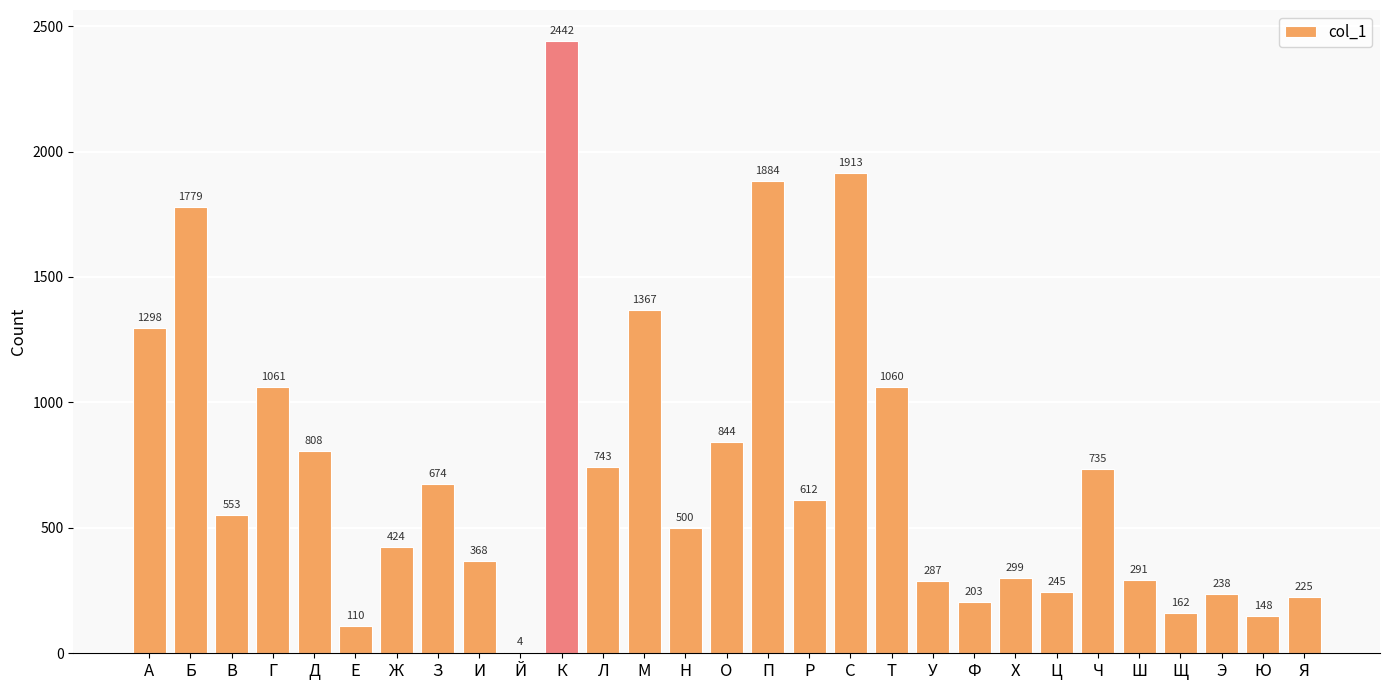

Reading left to right, what are all the values shown in this chart?

А=1298	Б=1779	В=553	Г=1061	Д=808	Е=110	Ж=424	З=674	И=368	Й=4	К=2442	Л=743	М=1367	Н=500	О=844	П=1884	Р=612	С=1913	Т=1060	У=287	Ф=203	Х=299	Ц=245	Ч=735	Ш=291	Щ=162	Э=238	Ю=148	Я=225